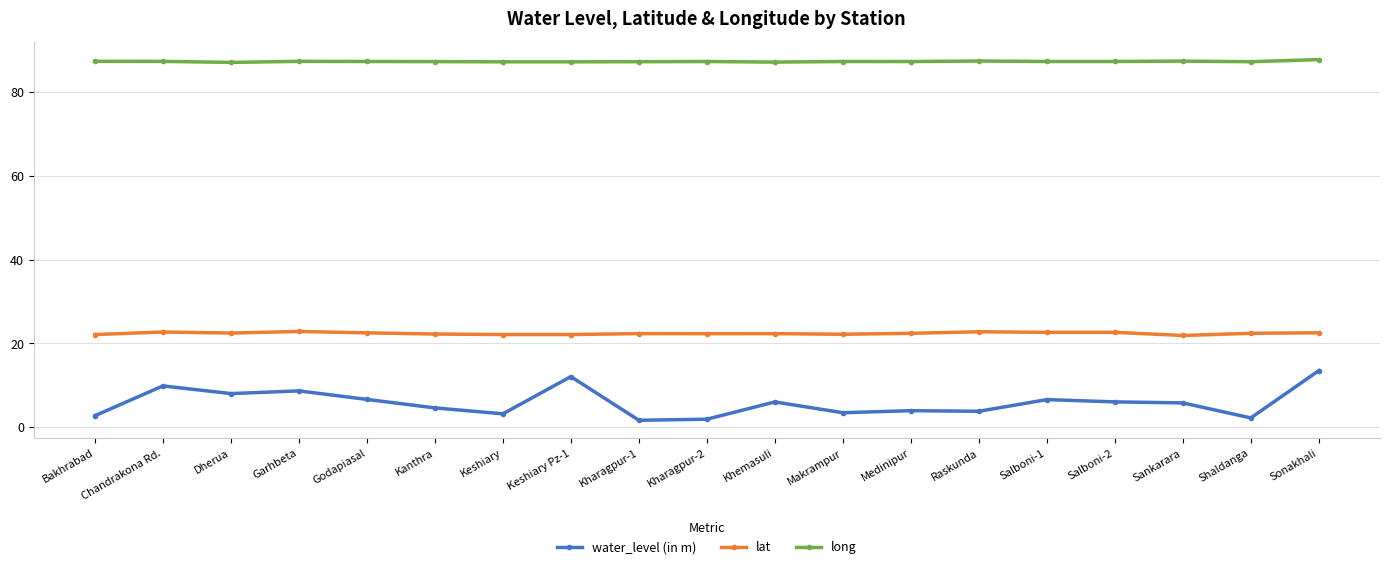

True or false: long has more than 2 interior local peaks.

True